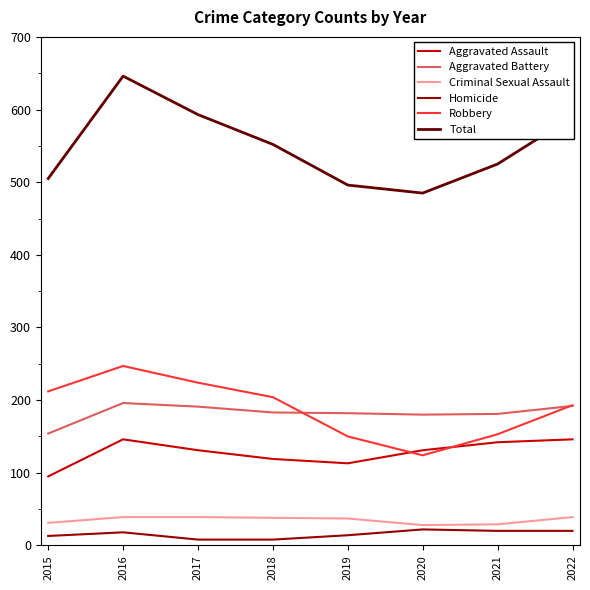

At which category does the chart reach its peak across all series?

2016